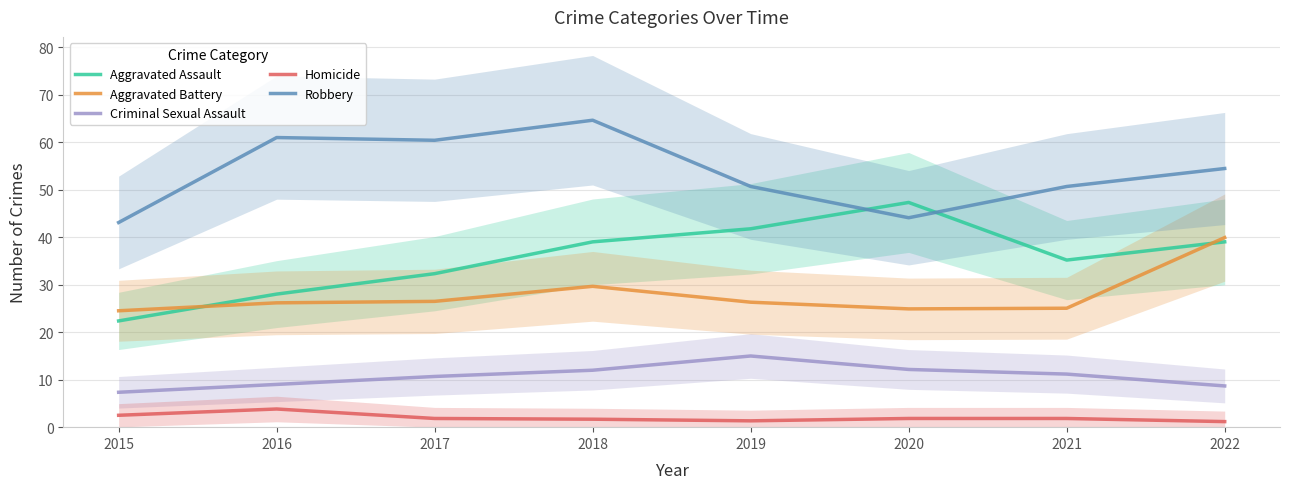

Rank the series at 2022 from highest to lowest value.

Robbery, Aggravated Battery, Aggravated Assault, Criminal Sexual Assault, Homicide